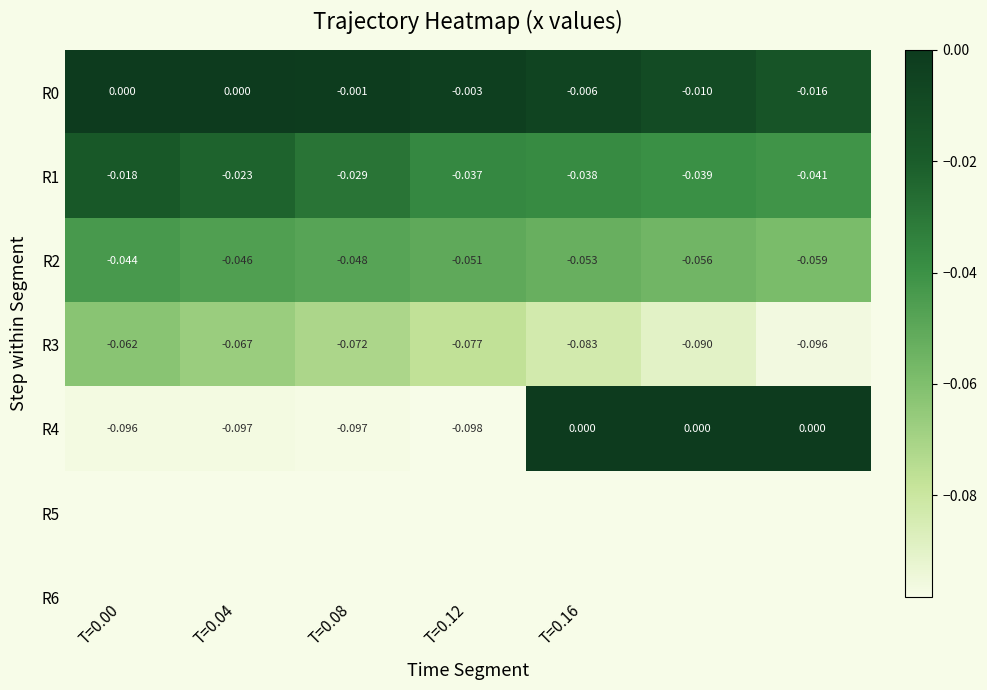

What is the minimum value shown in the chart?

-0.1